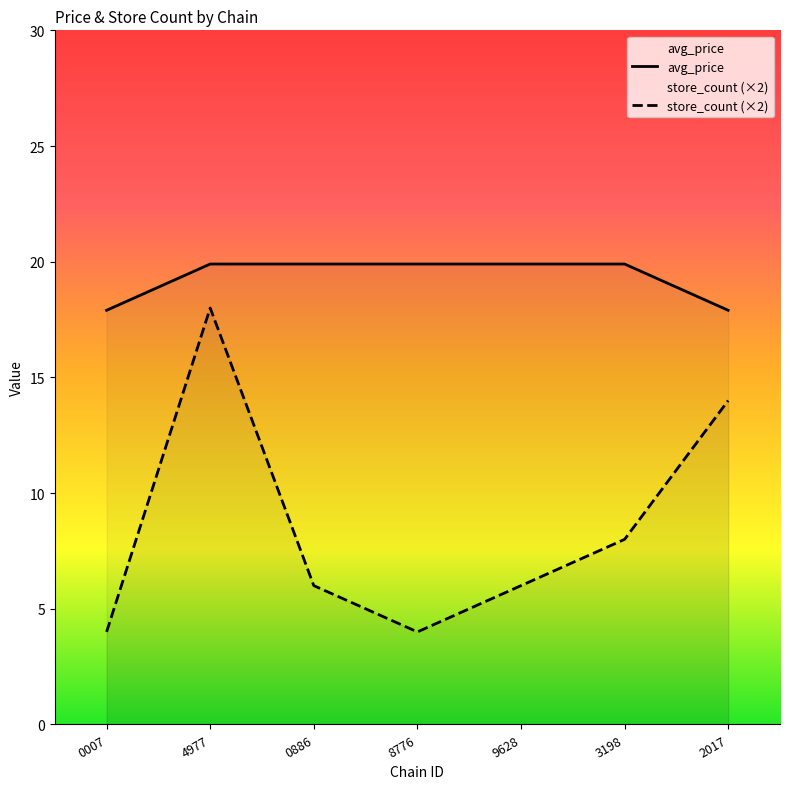

Which category has the highest value in the store_count (×2) series?

4977